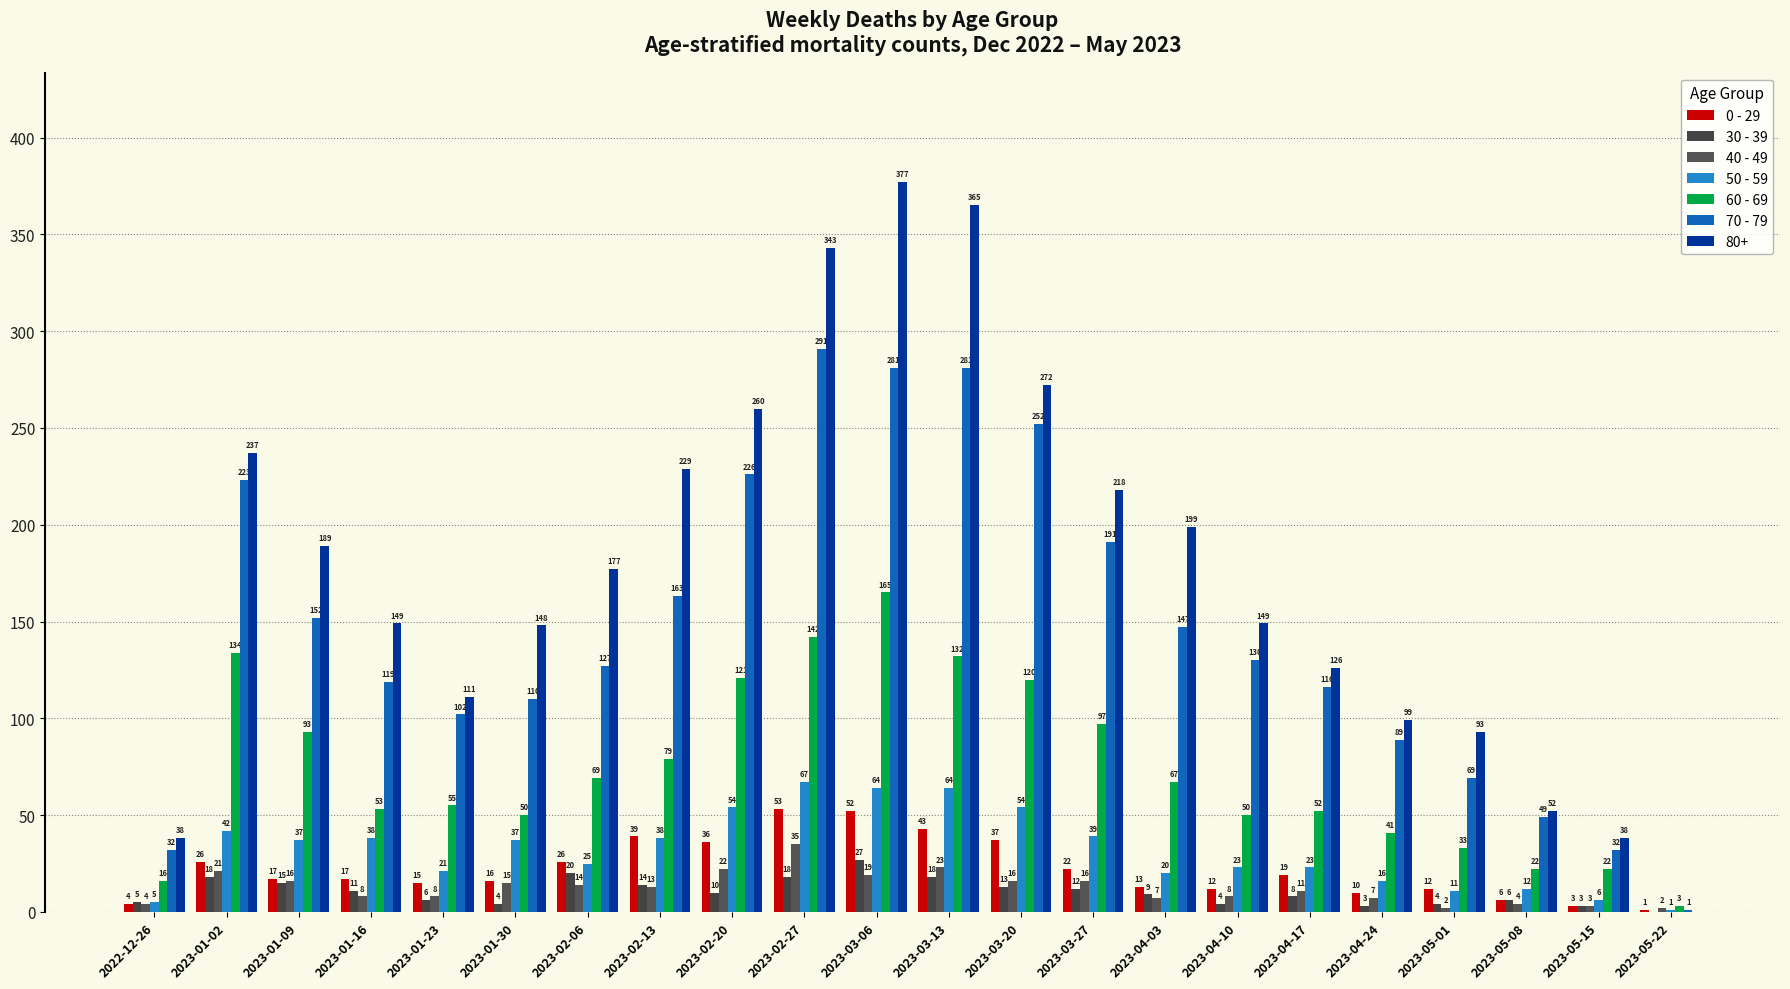

Rank the categories by 40 - 49 value from highest to lowest.

2023-02-27, 2023-03-13, 2023-02-20, 2023-01-02, 2023-03-06, 2023-01-09, 2023-03-20, 2023-03-27, 2023-01-30, 2023-02-06, 2023-02-13, 2023-04-17, 2023-01-16, 2023-01-23, 2023-04-10, 2023-04-03, 2023-04-24, 2022-12-26, 2023-05-08, 2023-05-15, 2023-05-01, 2023-05-22